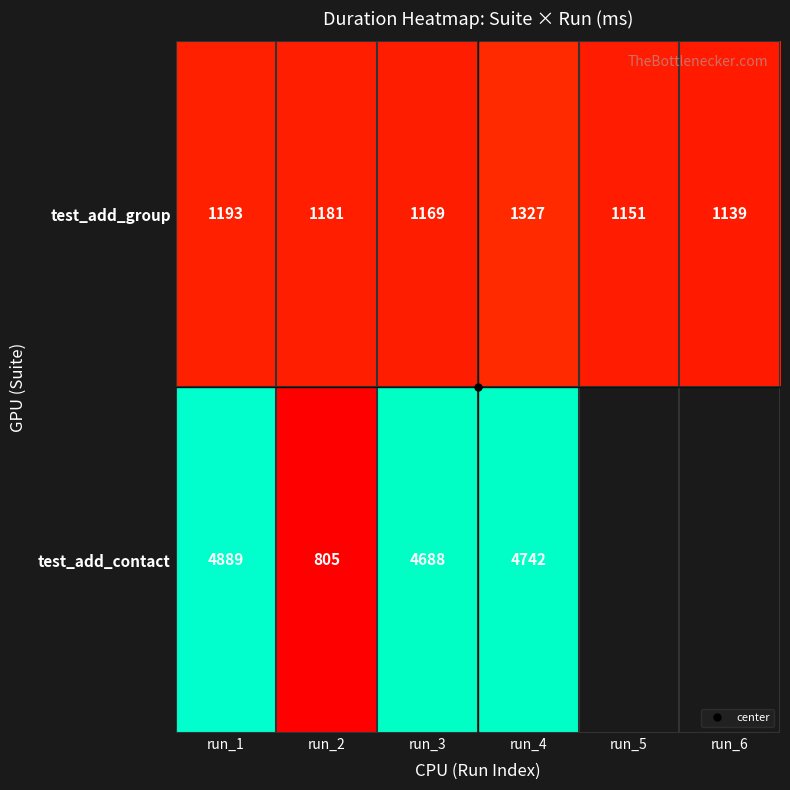

What is the spread (max minus min) of values at run_4?

3415.0